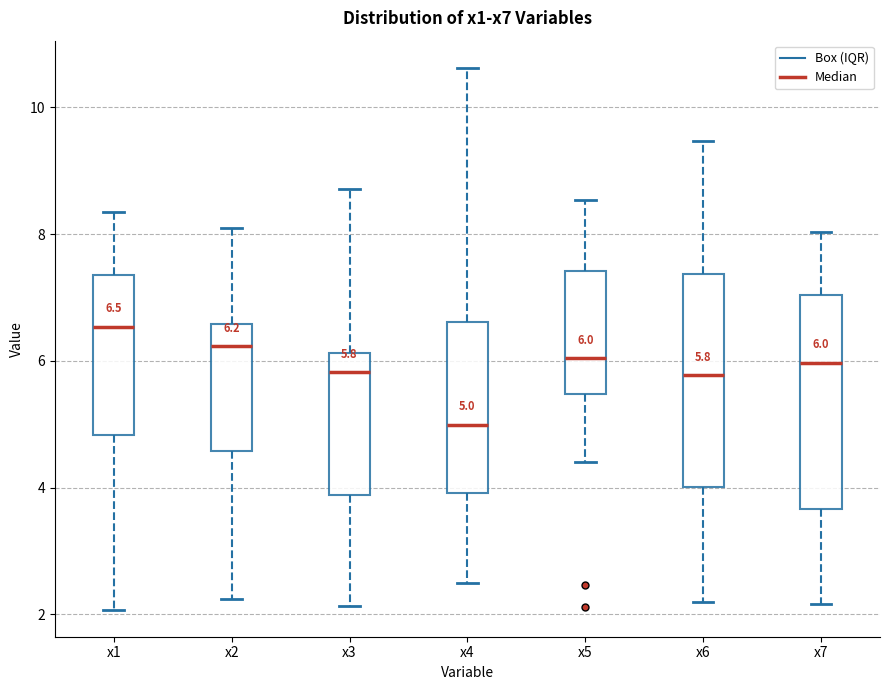

Which box's median line is the lowest?

x4